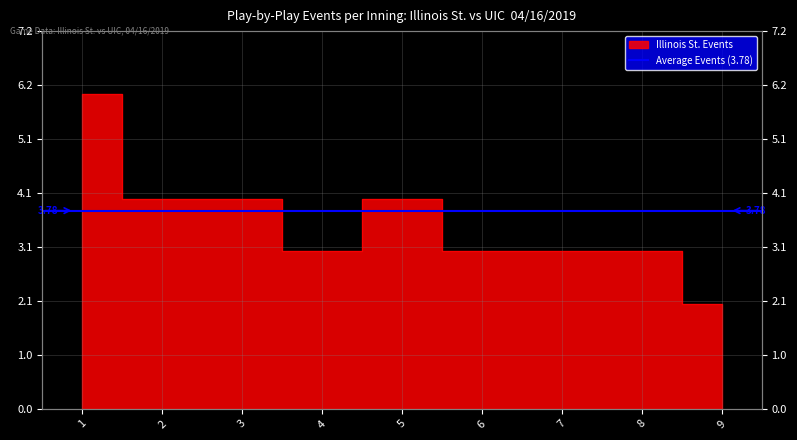

List the labels in order of value, smallest first.

9, 4, 6, 7, 8, 2, 3, 5, 1